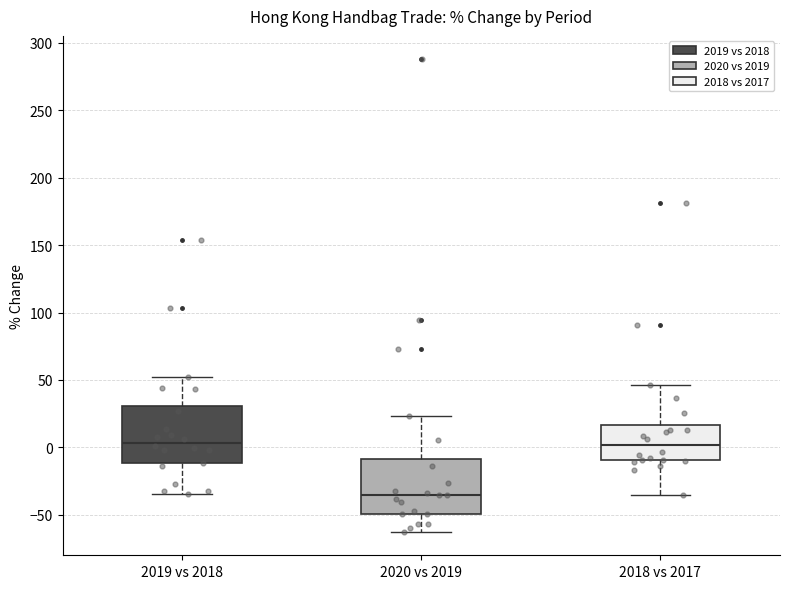

Reading left to right, read every box against the y-axis: the position of its median line, the range the box covers, and the ends of its whiskers. The values are not printed on the chart, so give them approximately, as read against the axis.

2019 vs 2018: median 5, box -10 to 30, whiskers -35 to 50
2020 vs 2019: median -35, box -50 to -10, whiskers -60 to 25
2018 vs 2017: median 0, box -10 to 15, whiskers -35 to 45